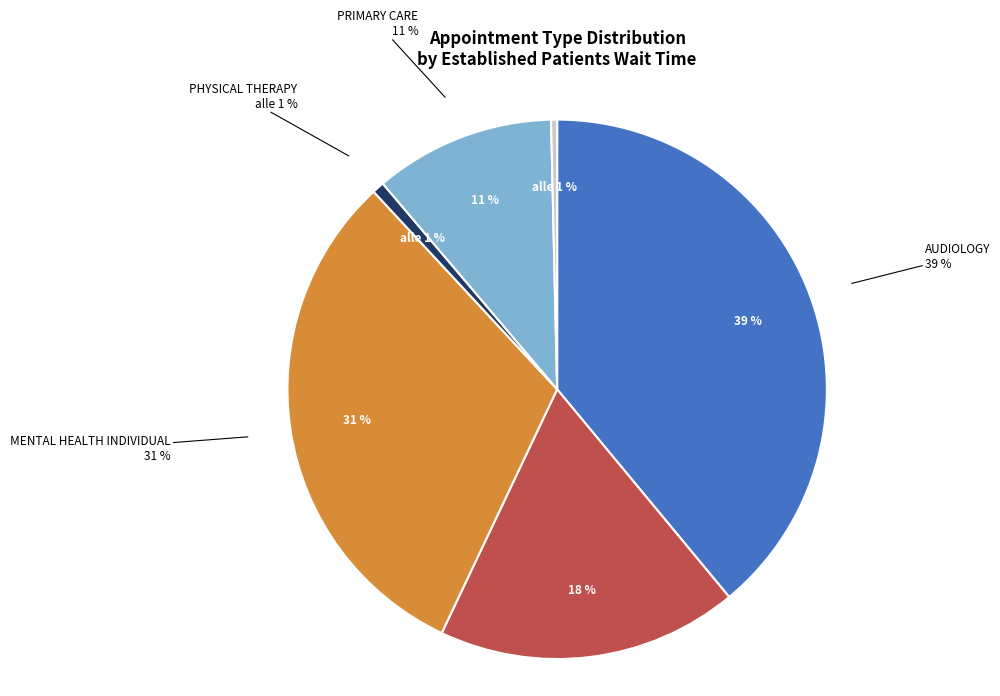

Rank the categories by value from lowest to highest.

PRIMARY CARE - MENTAL HEALTH INTEGRATED, PHYSICAL THERAPY, PRIMARY CARE, DERMATOLOGY, MENTAL HEALTH INDIVIDUAL, AUDIOLOGY